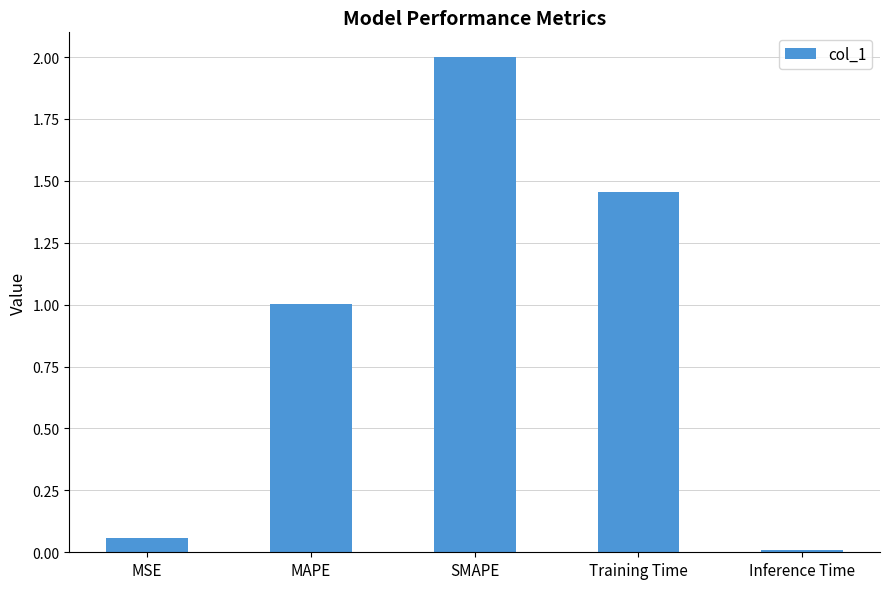

The value at SMAPE is 2.0. True or false?

True